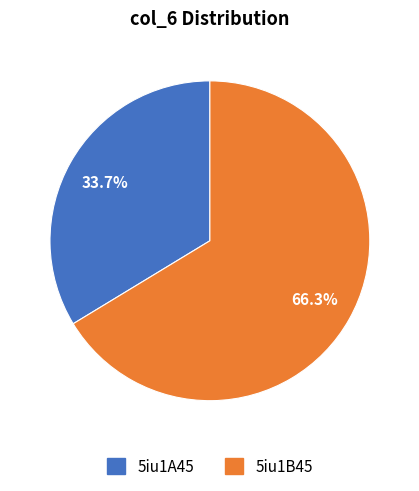

Which category has the smallest portion of the pie?

5iu1A45